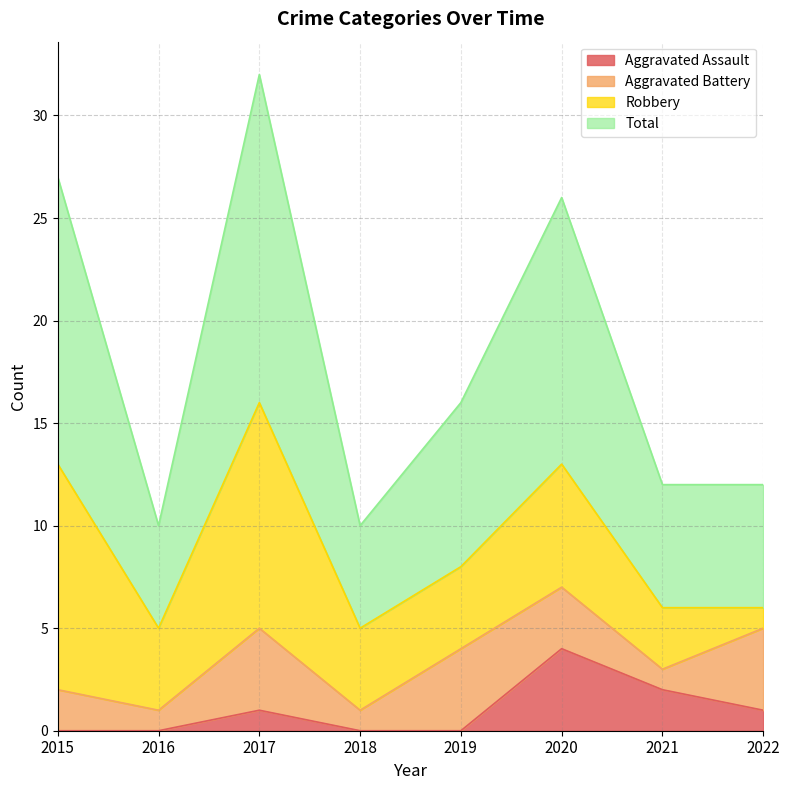

How many data points in Total are above 16?

3